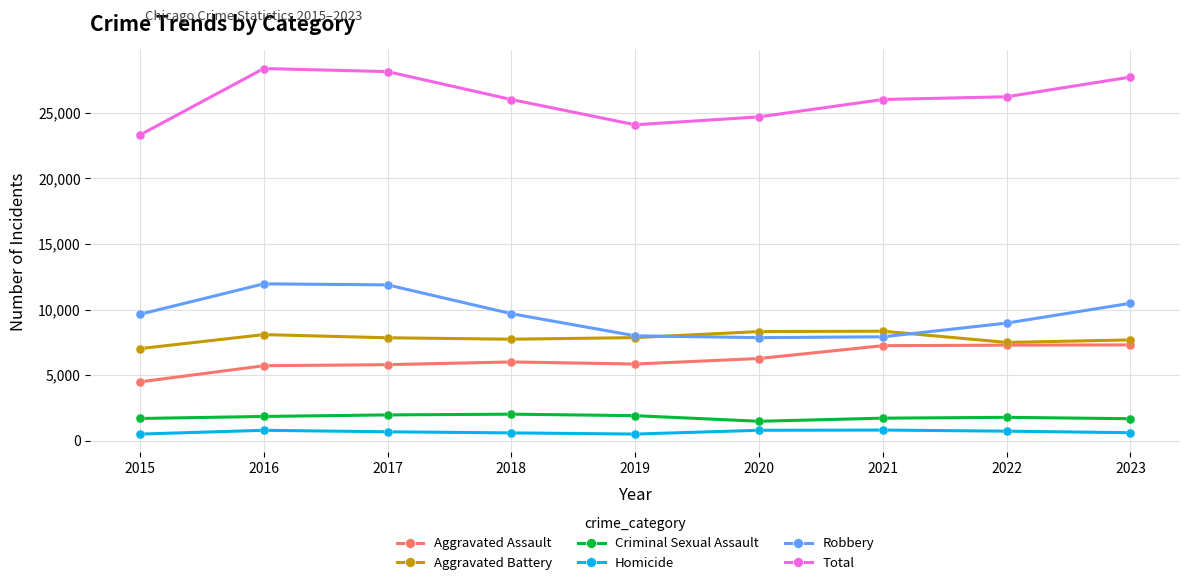

What are all the series names shown in the legend?

Aggravated Assault, Aggravated Battery, Criminal Sexual Assault, Homicide, Robbery, Total